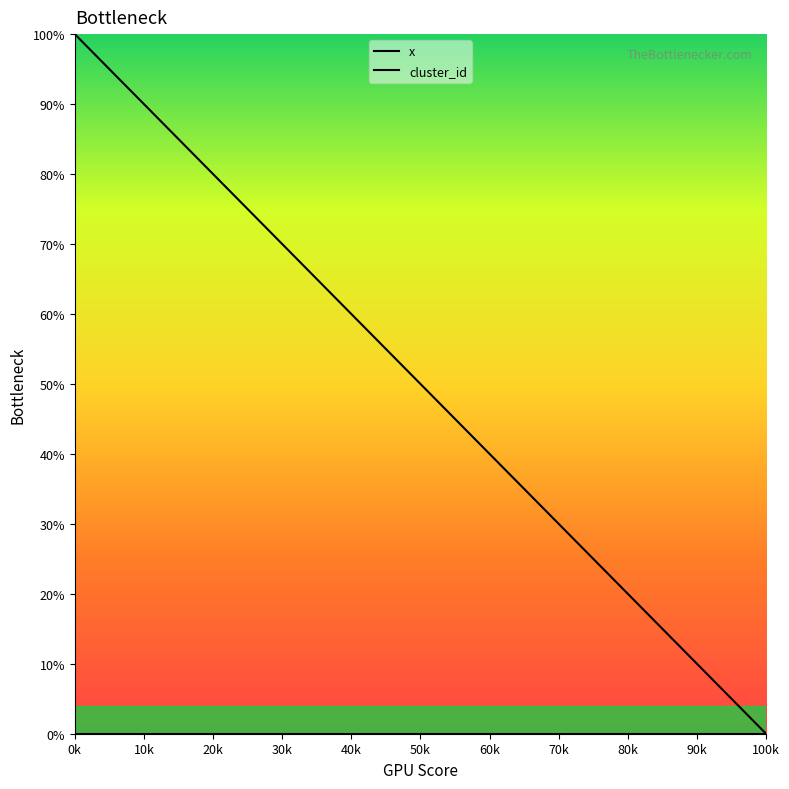

At how many categories does at least one series exceed 44?

6